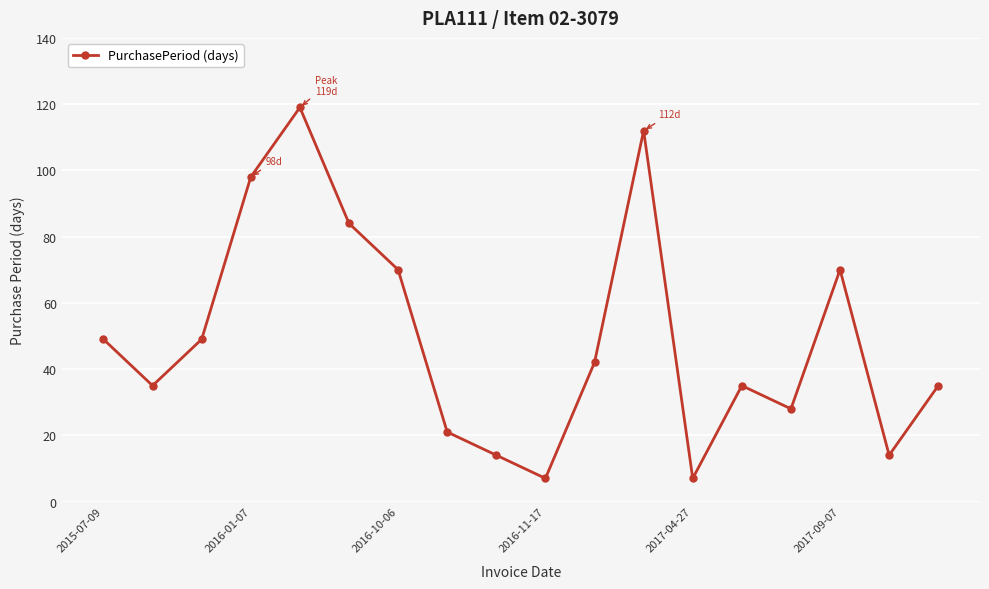

What is the difference between the maximum and minimum values?

112